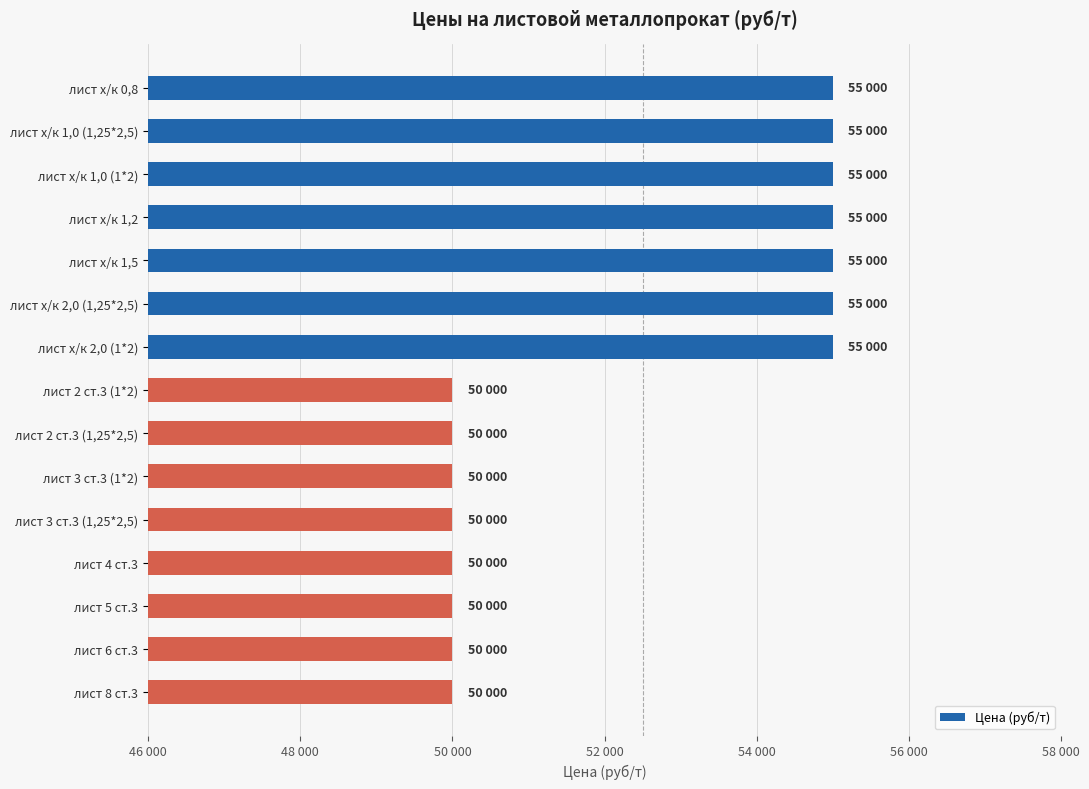

What is the difference between the second highest and second lowest values?

5000